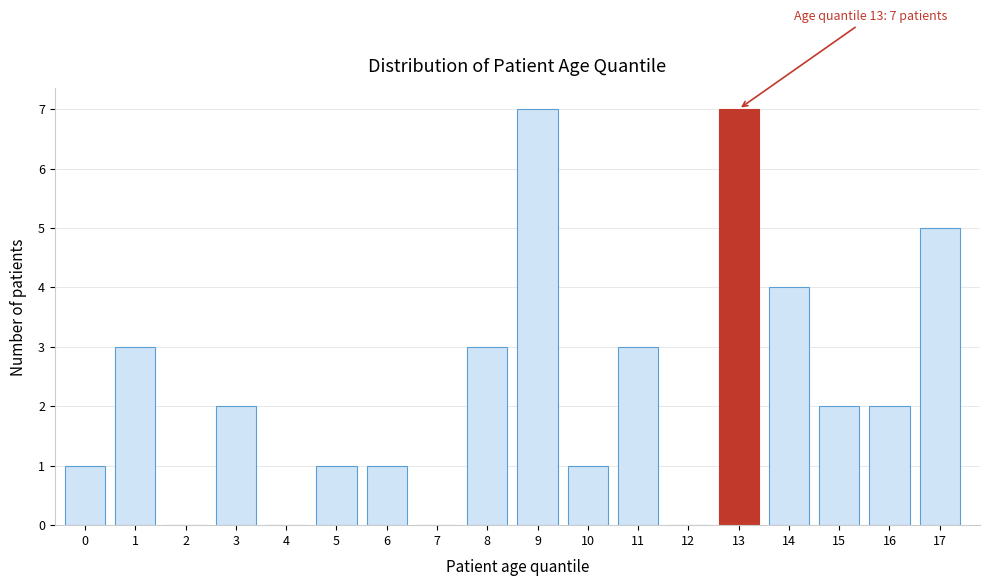

Reading left to right, extract all data points from this chart.

0=1	1=3	2=0	3=2	4=0	5=1	6=1	7=0	8=3	9=7	10=1	11=3	12=0	13=7	14=4	15=2	16=2	17=5